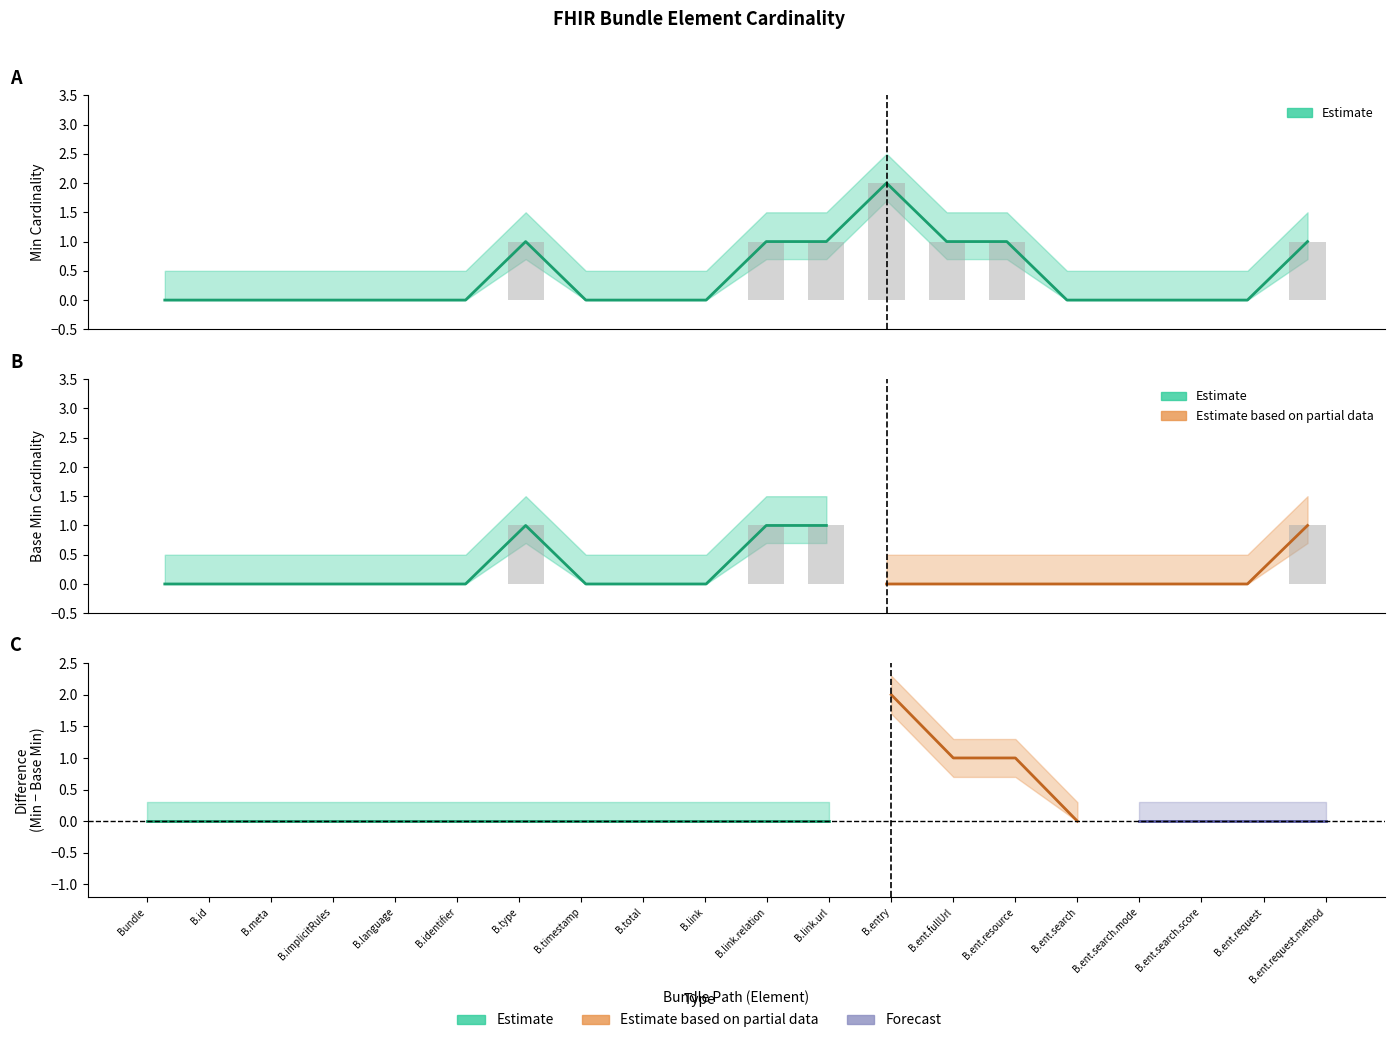

Reading left to right, extract all data points from this chart.

Bundle=0	B.id=0	B.meta=0	B.implicitRules=0	B.language=0	B.identifier=0	B.type=1	B.timestamp=0	B.total=0	B.link=0	B.link.relation=1	B.link.url=1	B.entry=2	B.ent.fullUrl=1	B.ent.resource=1	B.ent.search=0	B.ent.search.mode=0	B.ent.search.score=0	B.ent.request=0	B.ent.request.method=1